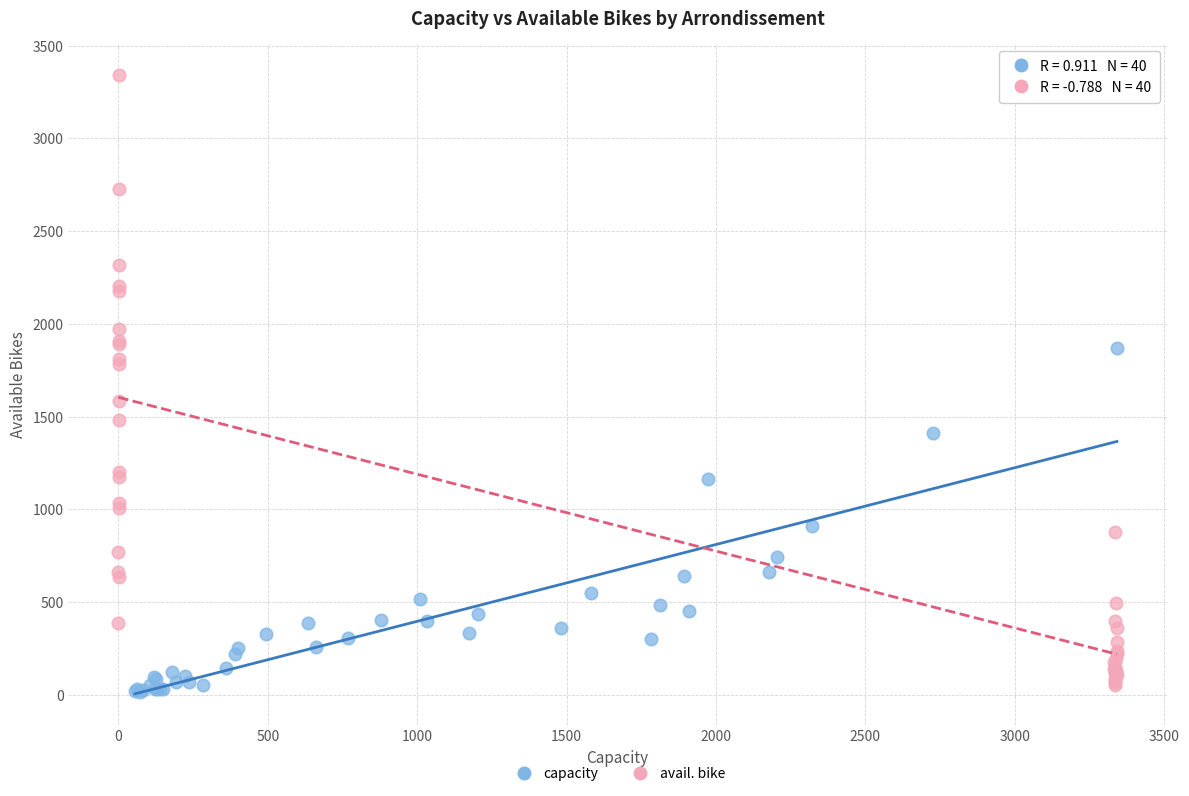

Which series reaches the maximum Y coordinate?

avail. bike